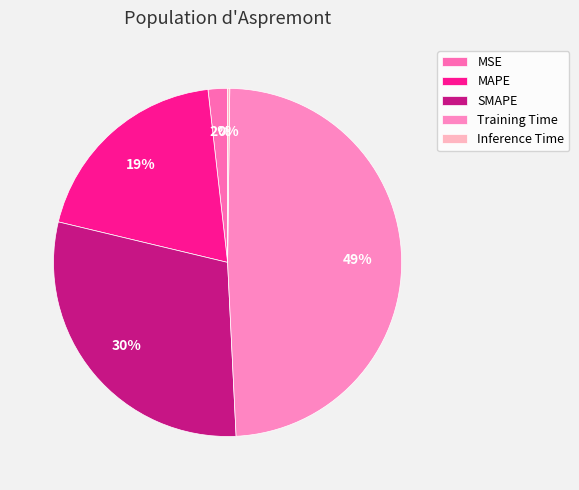

What percentage is the MAPE slice, to the nearest percent?

19%